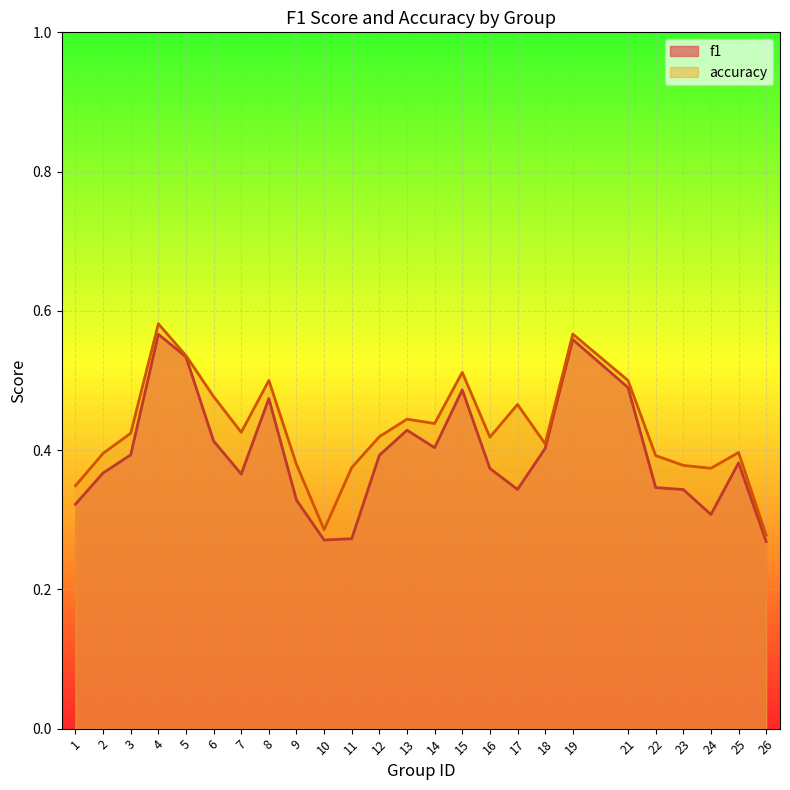

How many lines are shown in the chart?

2